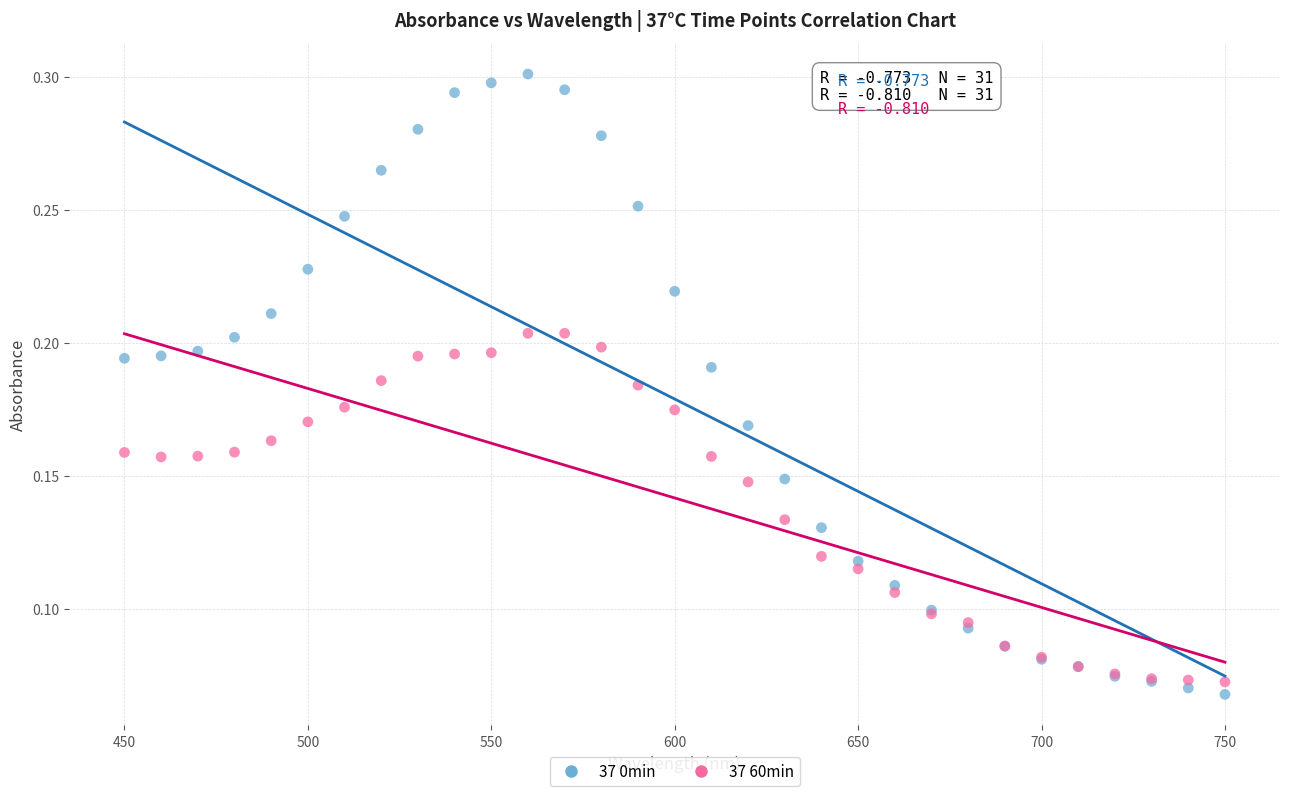

What is the X range (max minus min) for the scatter plot?

300.0